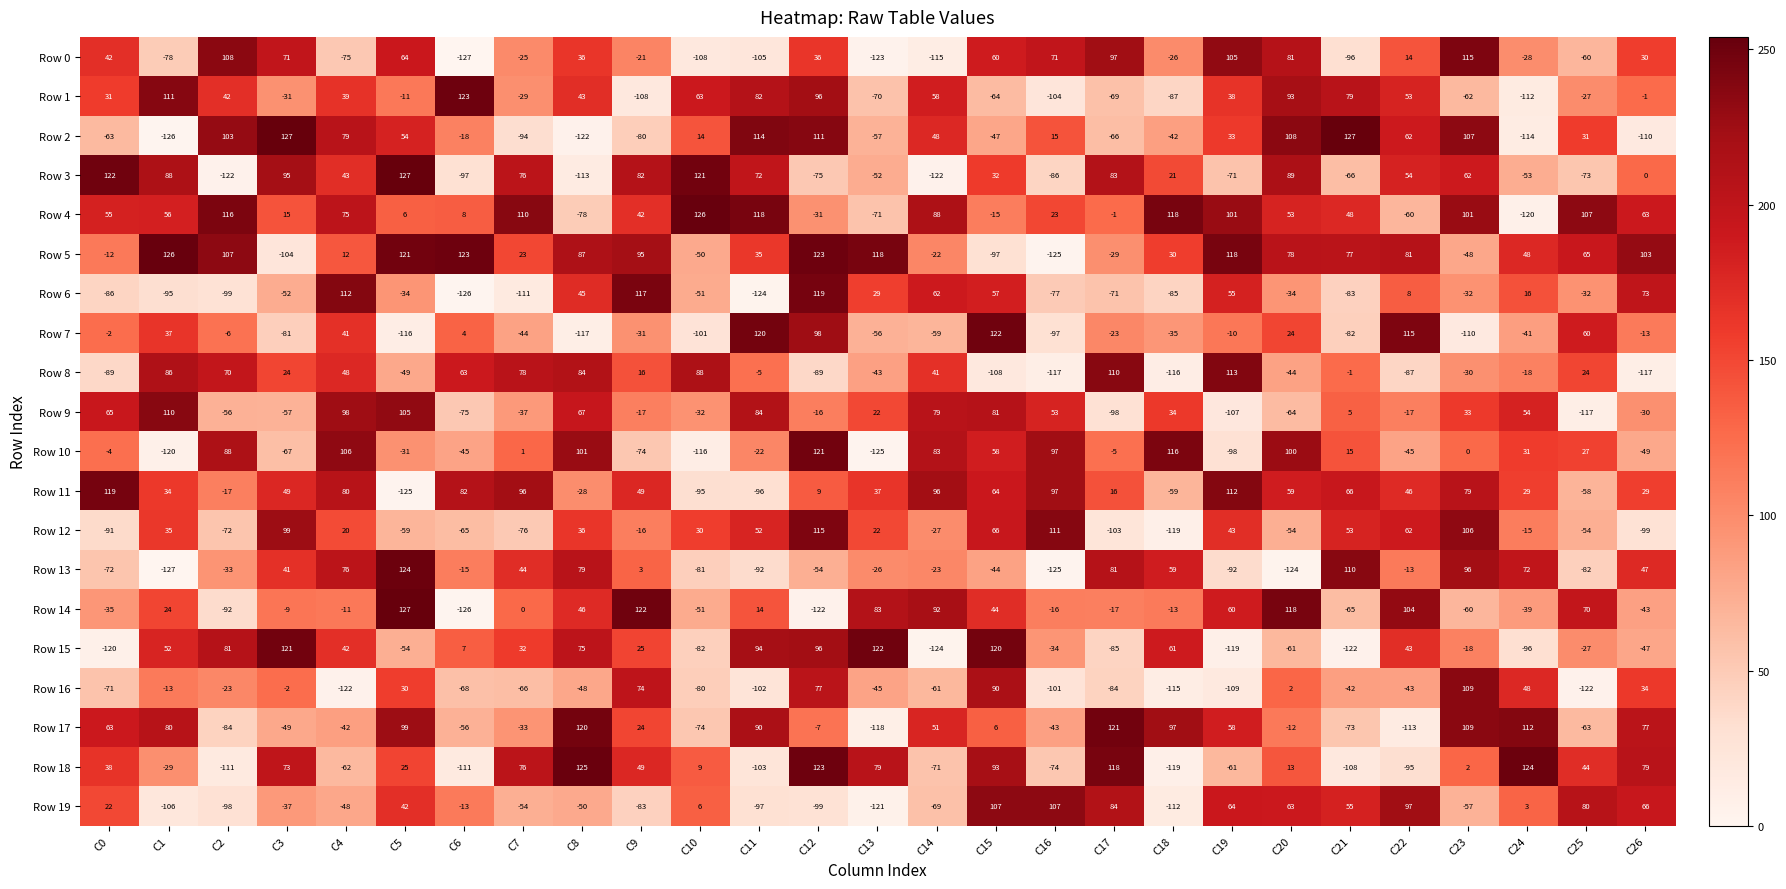

What value does the Row 13 series have at C6?

-15